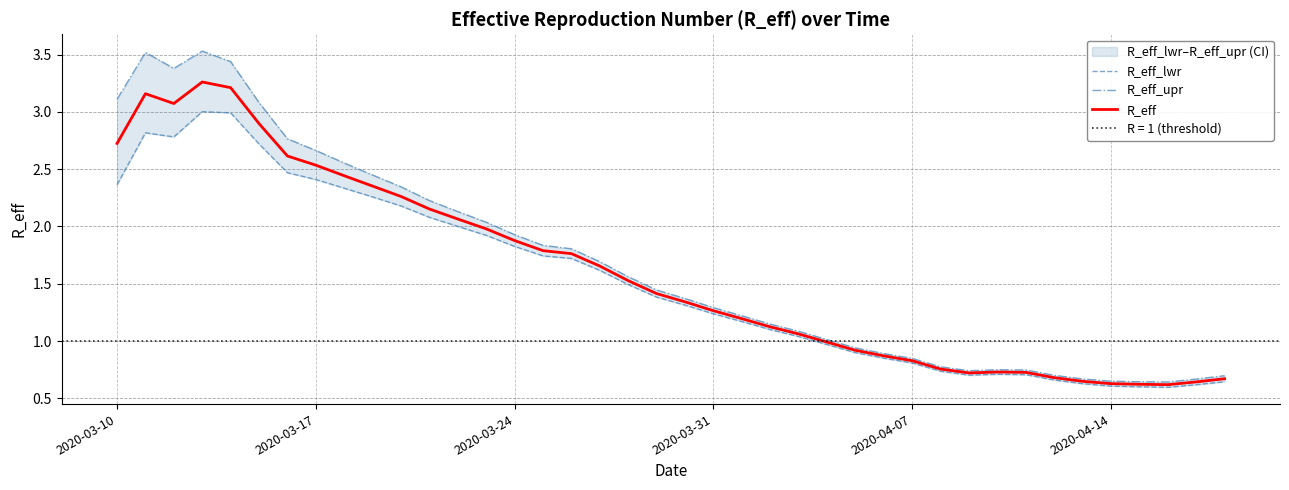

Between 2020-04-14 and 28, which is larger?

2020-04-14